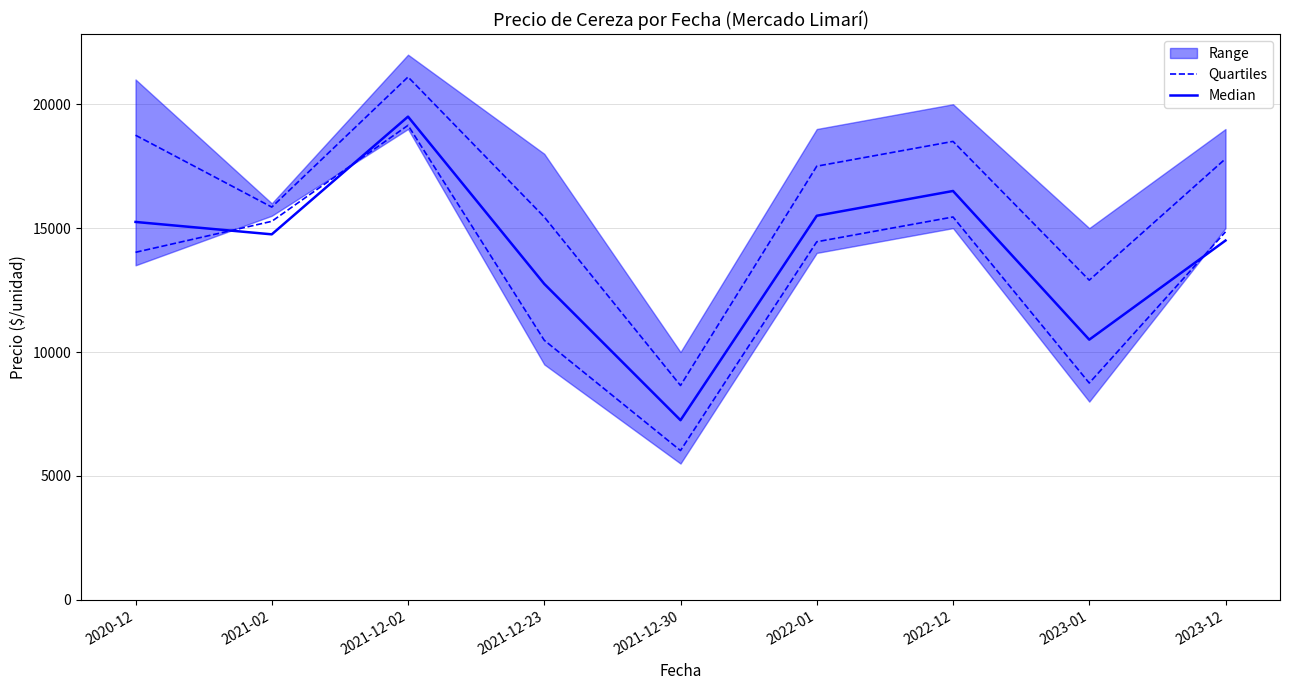

Which series has the largest total across all categories?

Median